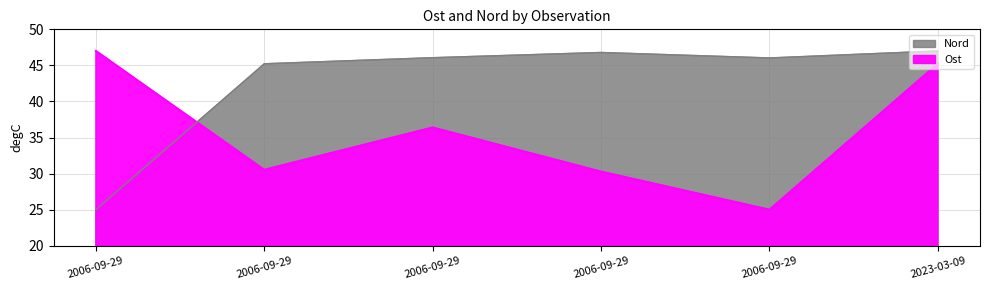

The value of Nord at 2006-09-29 is 33.5. True or false?

False